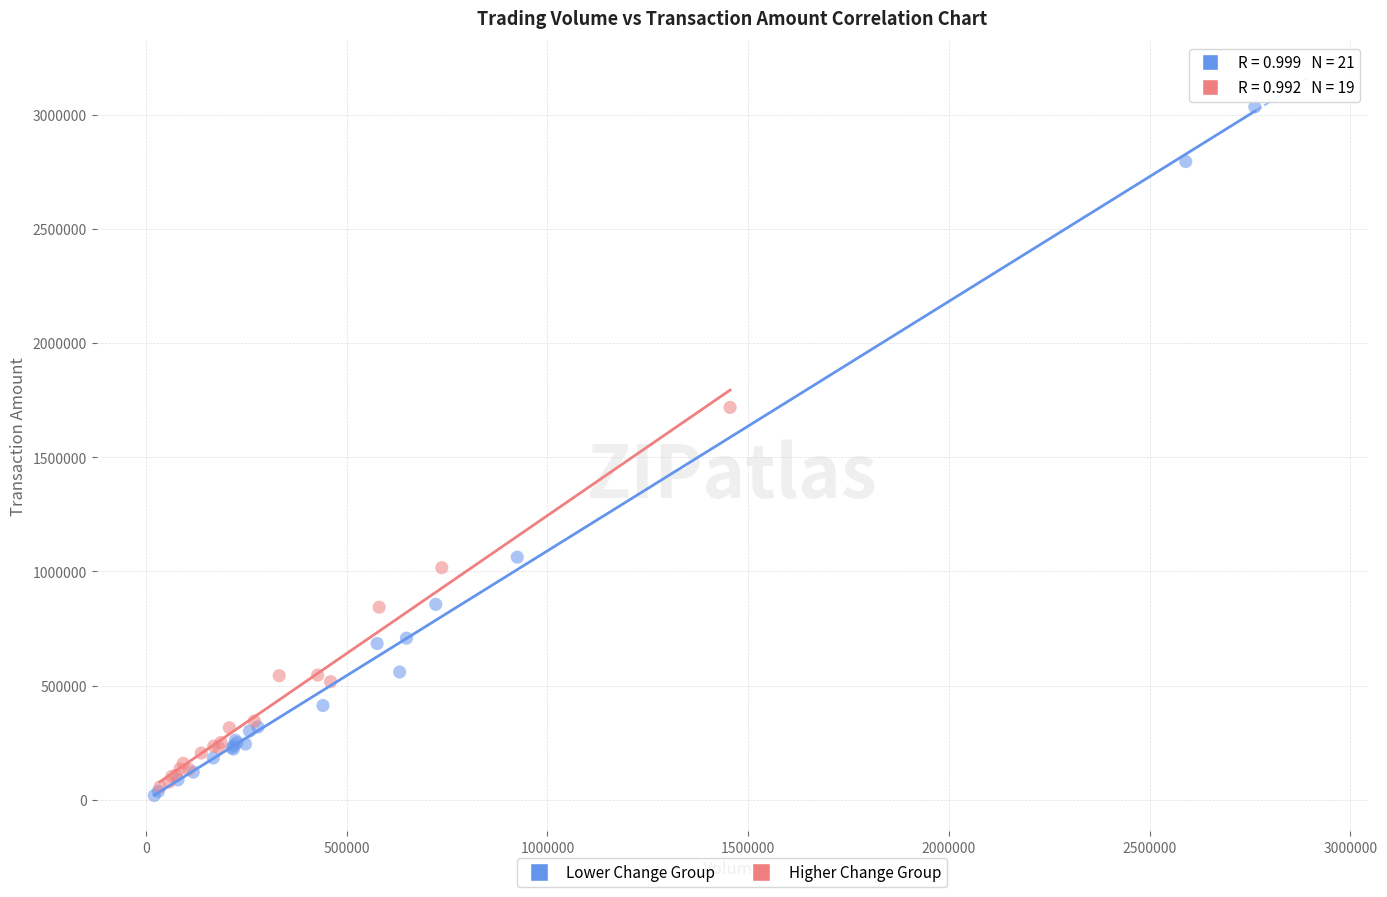

Which series has the widest spread of Y values?

Lower Change Group